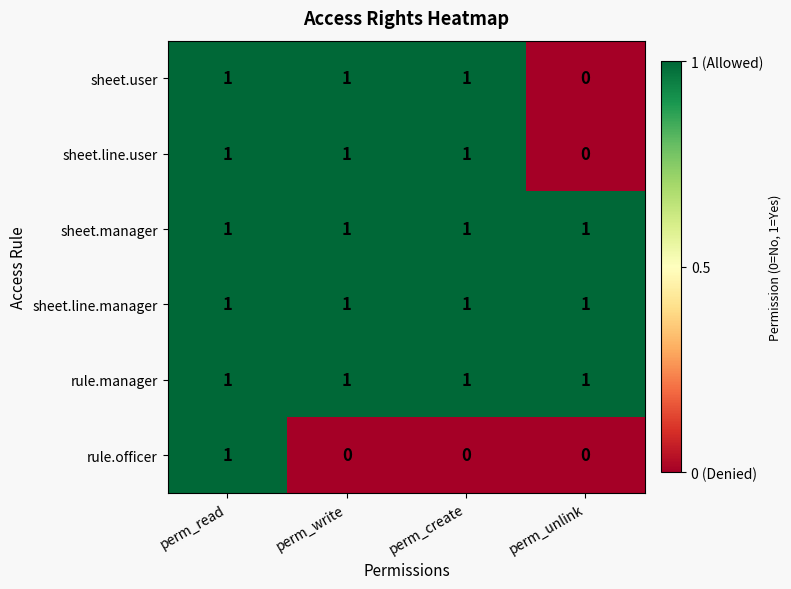

At which category is the sum across all series the highest?

perm_read